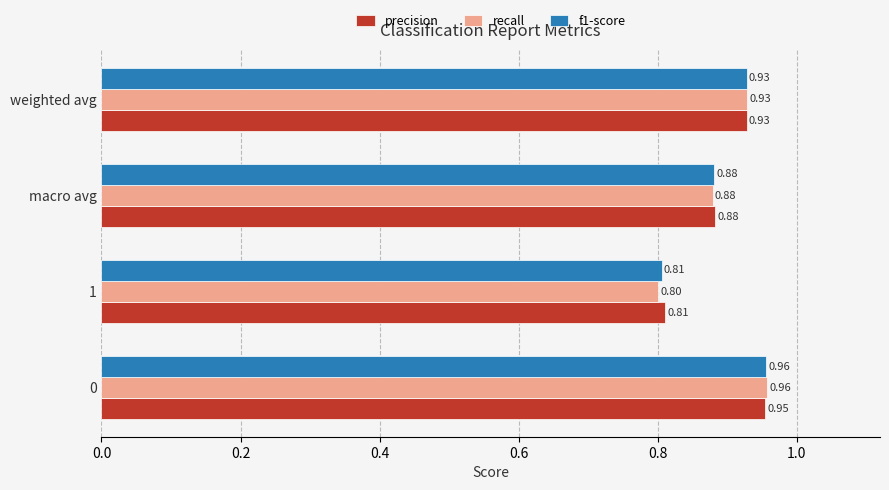

List the labels in order of recall value, largest first.

0, weighted avg, macro avg, 1